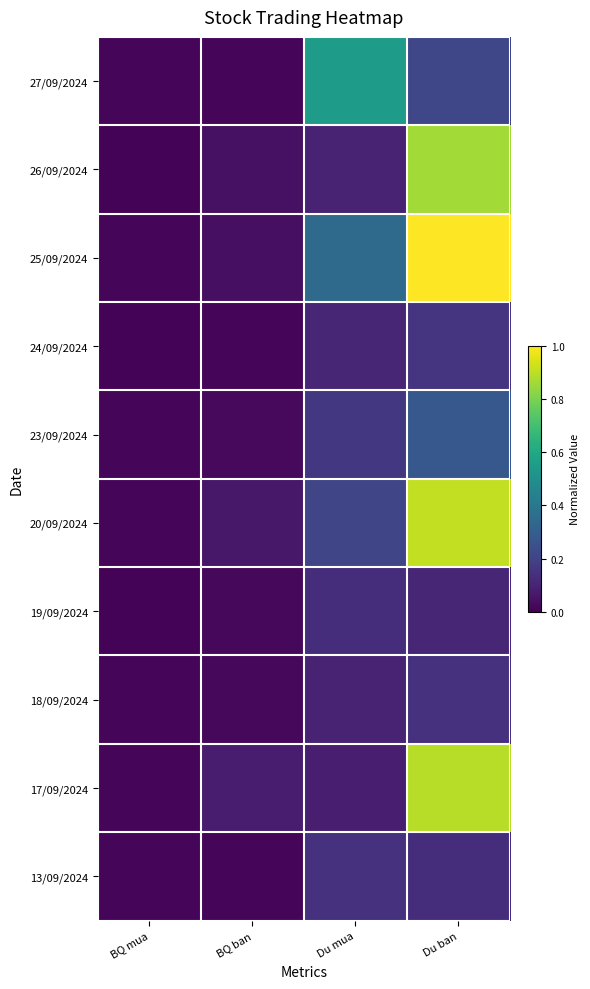

Which label corresponds to the largest value in the chart?

Du ban